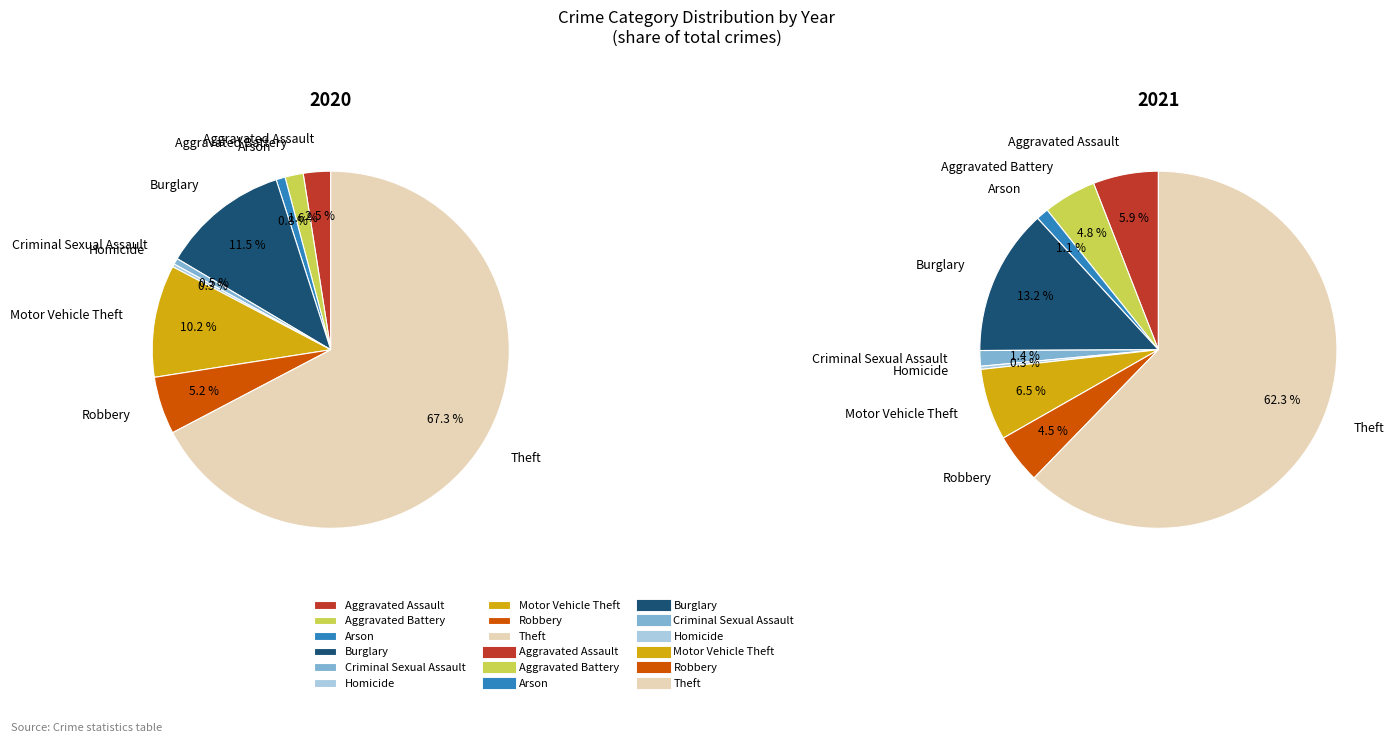

Is there a majority slice in this chart?

Yes